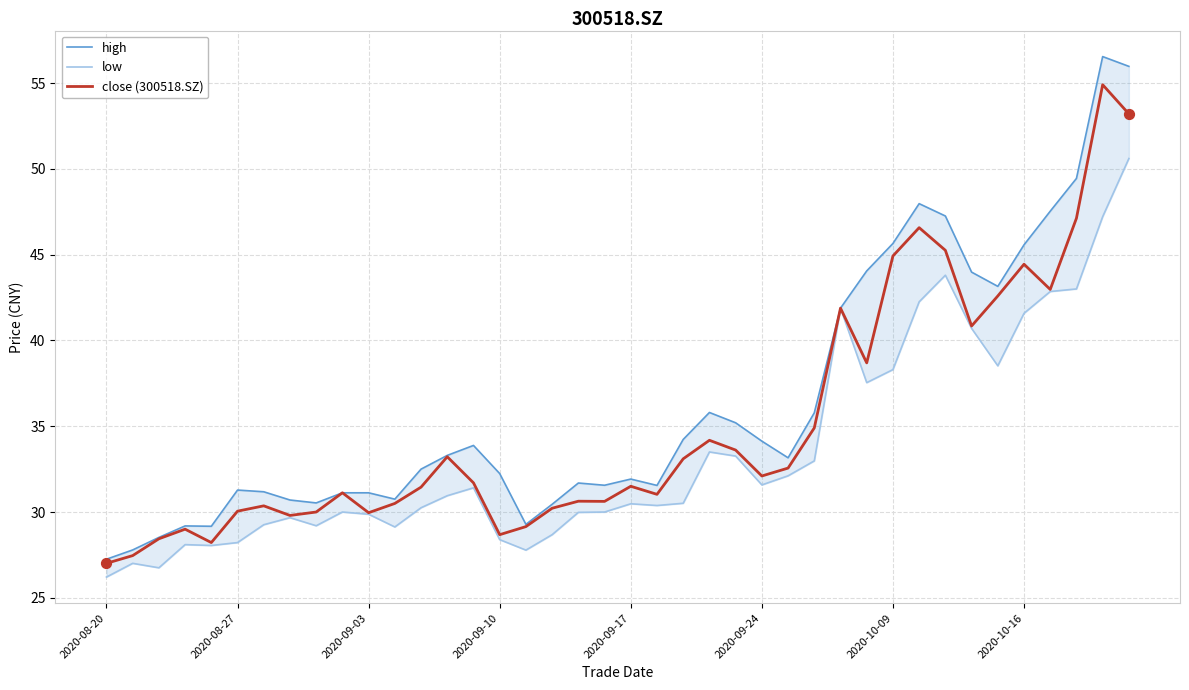

At which category is the sum across all series the highest?

39